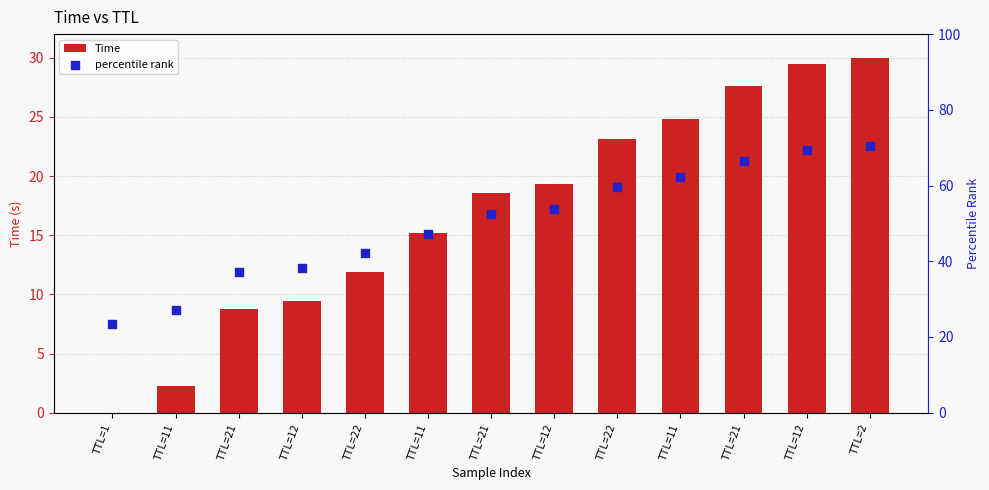

At which category is the sum across all series the highest?

TTL=2